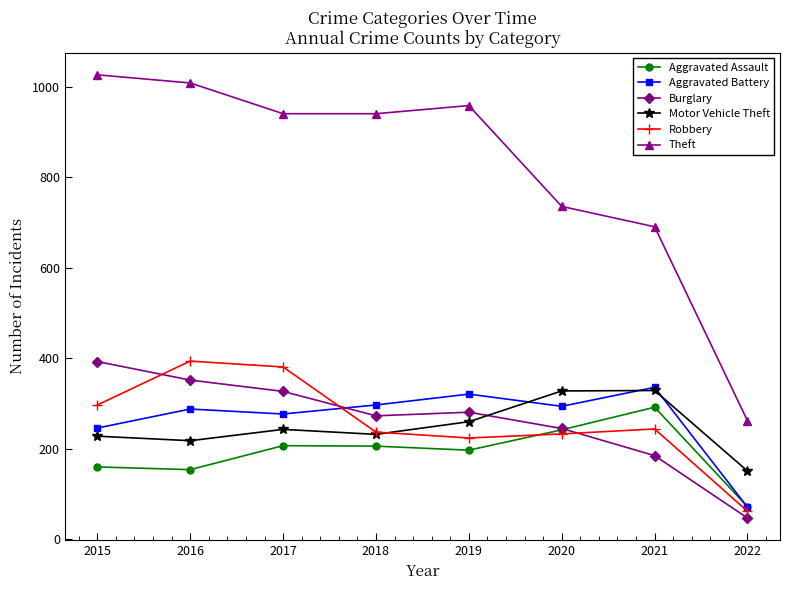

How many distinct data groups are displayed?

6